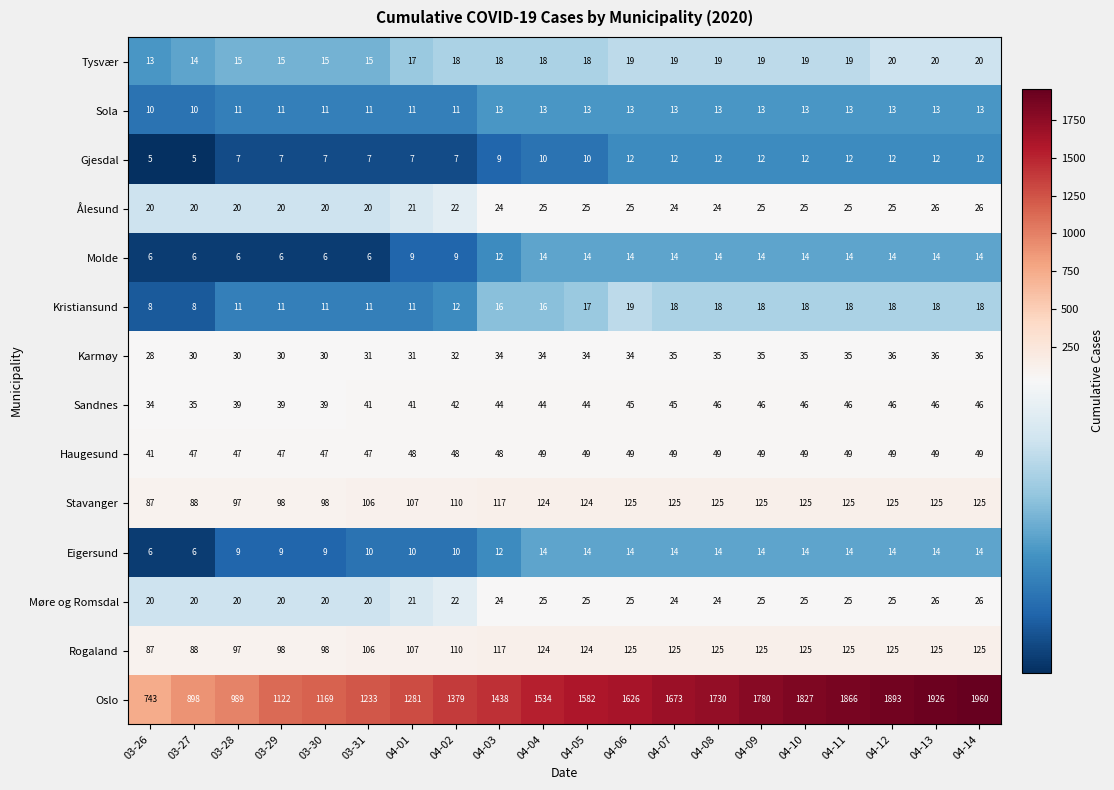

Which series changed the most between 03-27 and 03-30?

Oslo